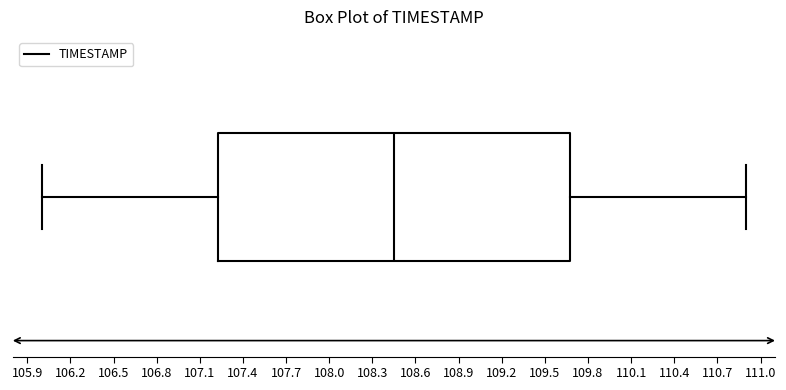

Transcribe this box plot: give where the median line is, the range the box spans, and where the two whiskers end, as read against the x-axis. The values are not printed on the chart, so give them approximately, as read against the axis.

median 108.45, box 107.25 to 109.70, whiskers 106.00 to 110.90